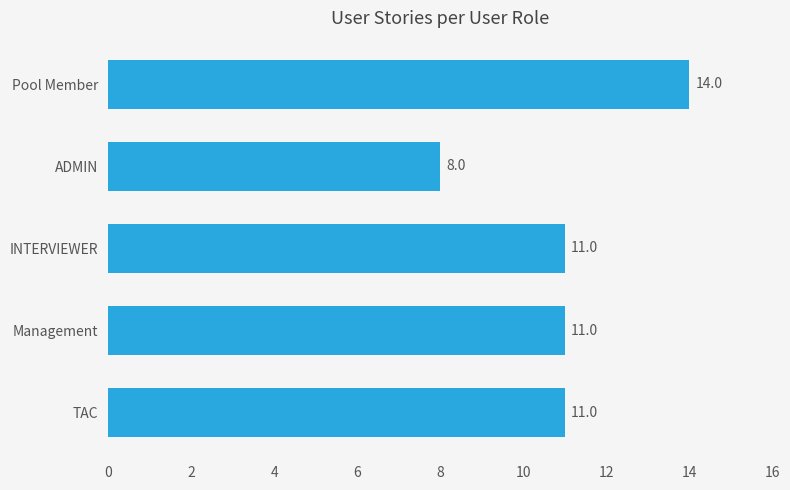

What is the approximate value at Management?

11